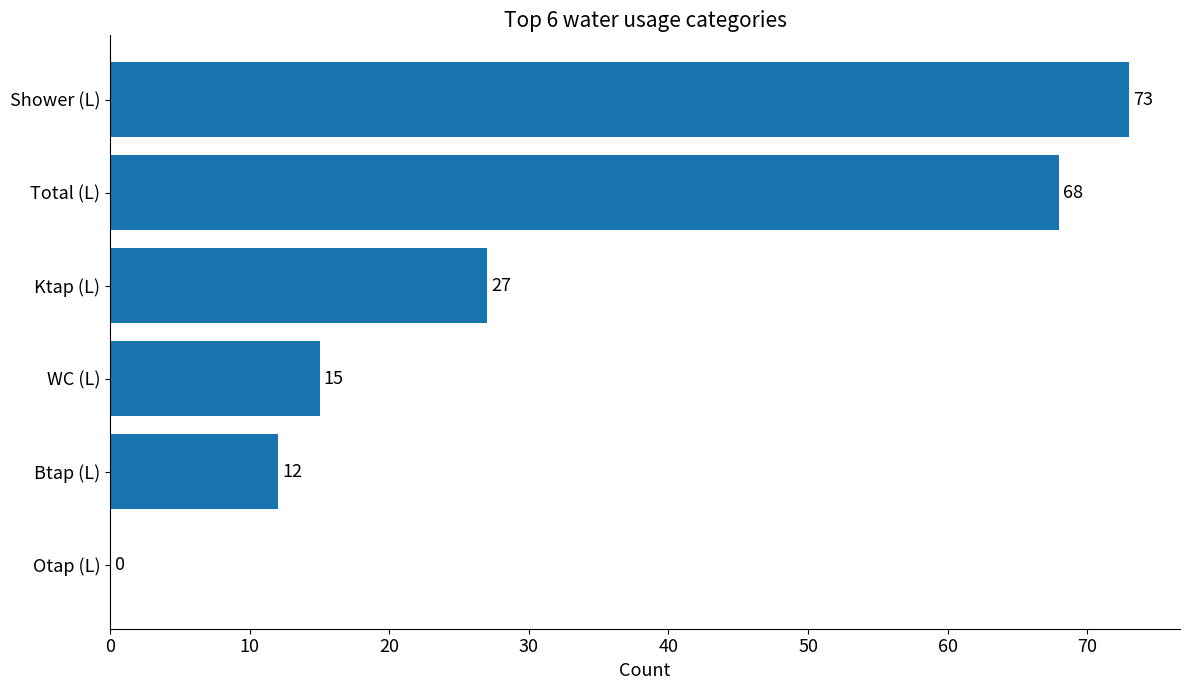

Reading bottom to top, list all the values displayed in this chart.

Otap (L)=0	Btap (L)=12	WC (L)=15	Ktap (L)=27	Total (L)=68	Shower (L)=73